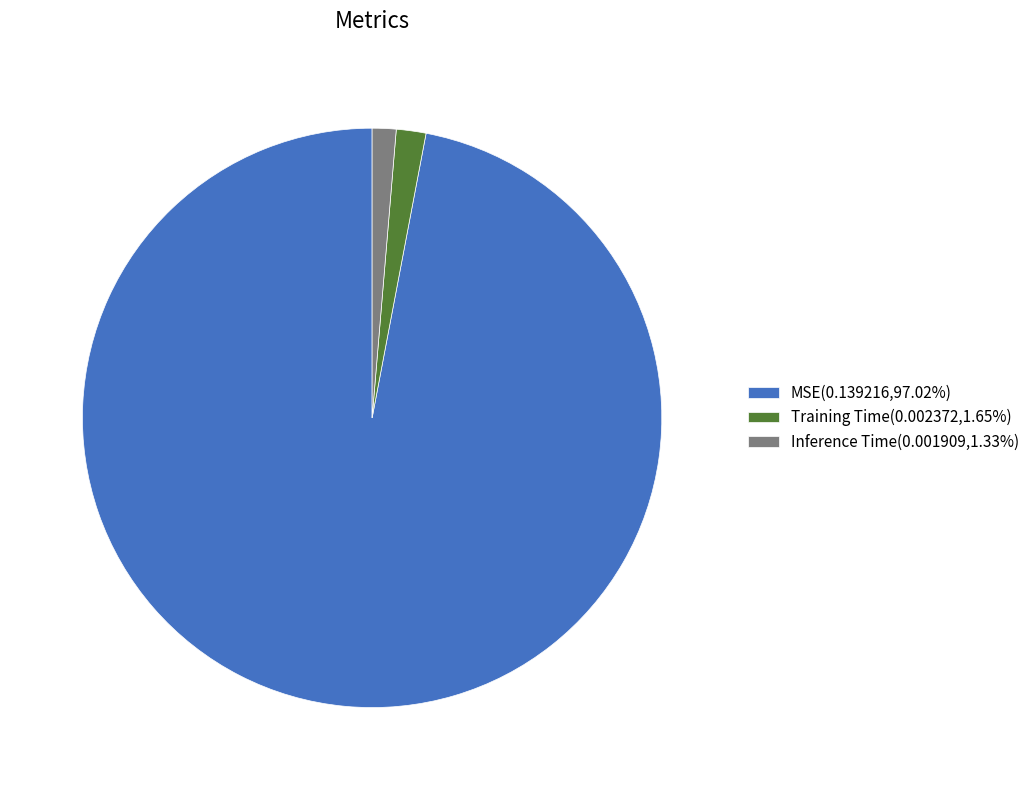

Is there any slice that represents more than half of the pie?

Yes